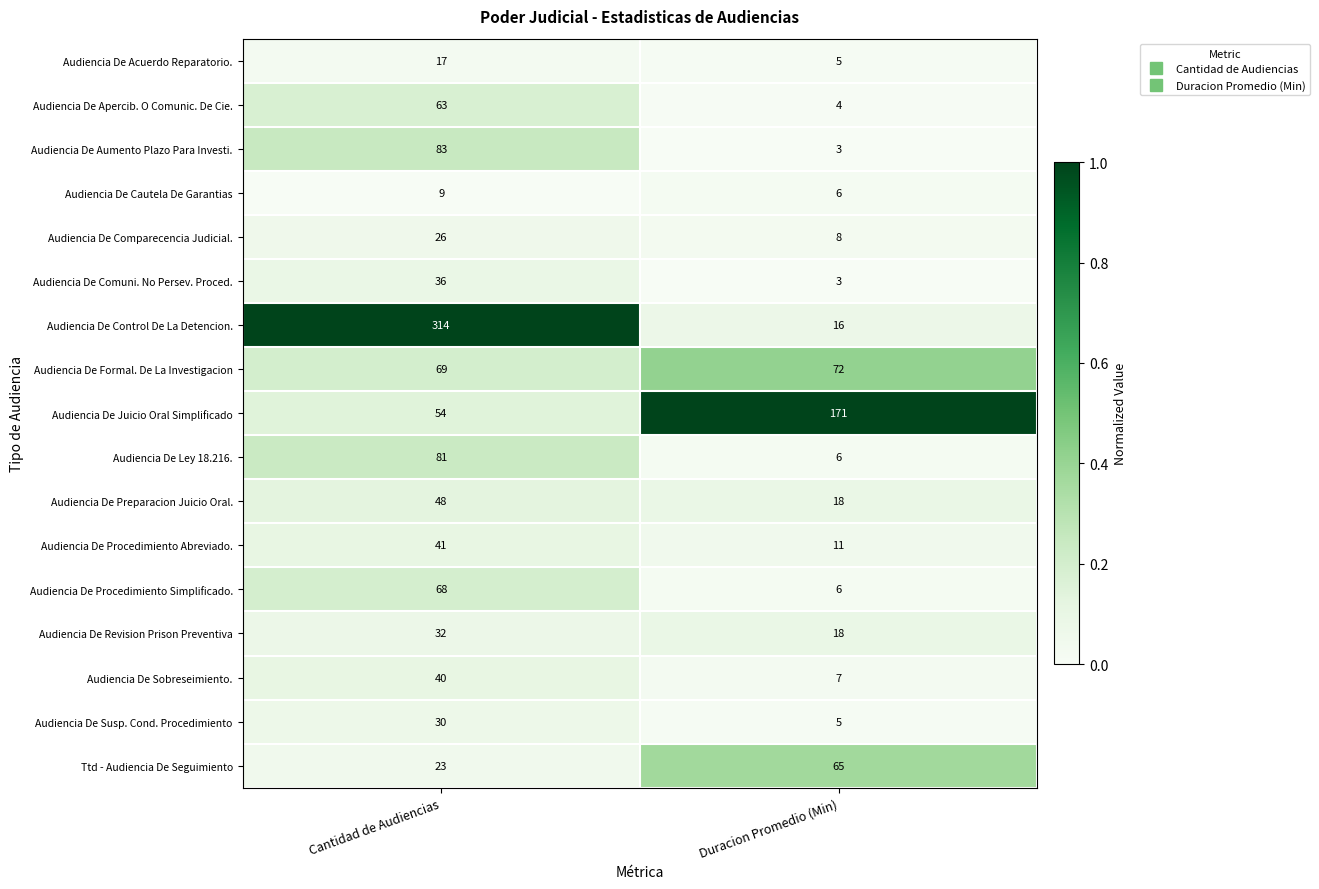

Which category has the lowest value in the Audiencia De Formal. De La Investigacion series?

Cantidad de Audiencias